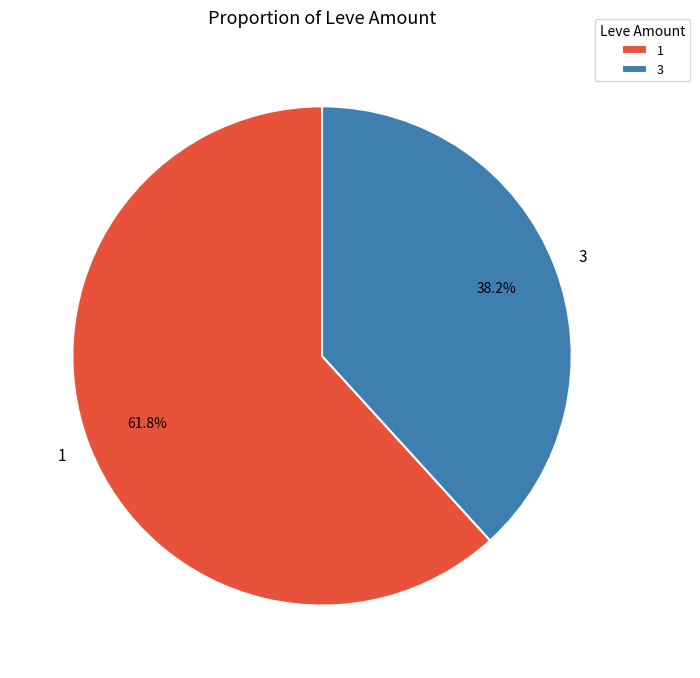

How many segments does this pie chart have?

2